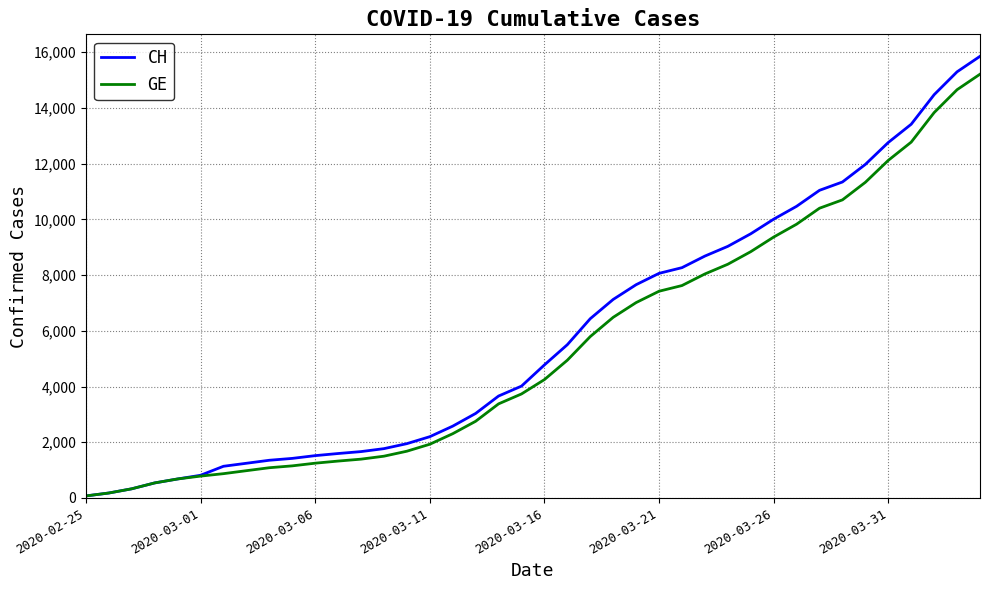

Is this an area chart (filled region under the line)?

No